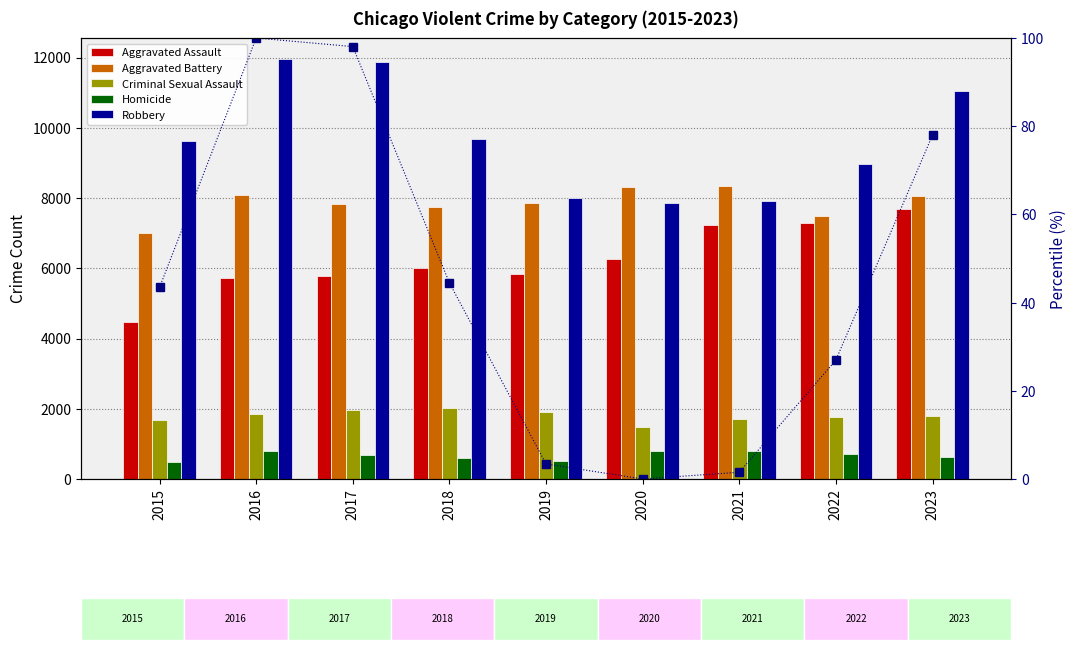

Between 2016 and 2017, which series saw the biggest shift?

Aggravated Battery